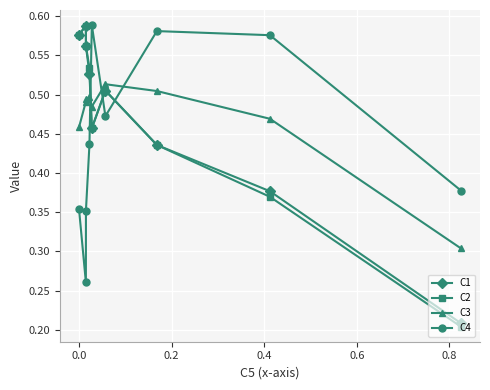

In C2, how many points are lower than both neighbors (excluding endpoints)?

1